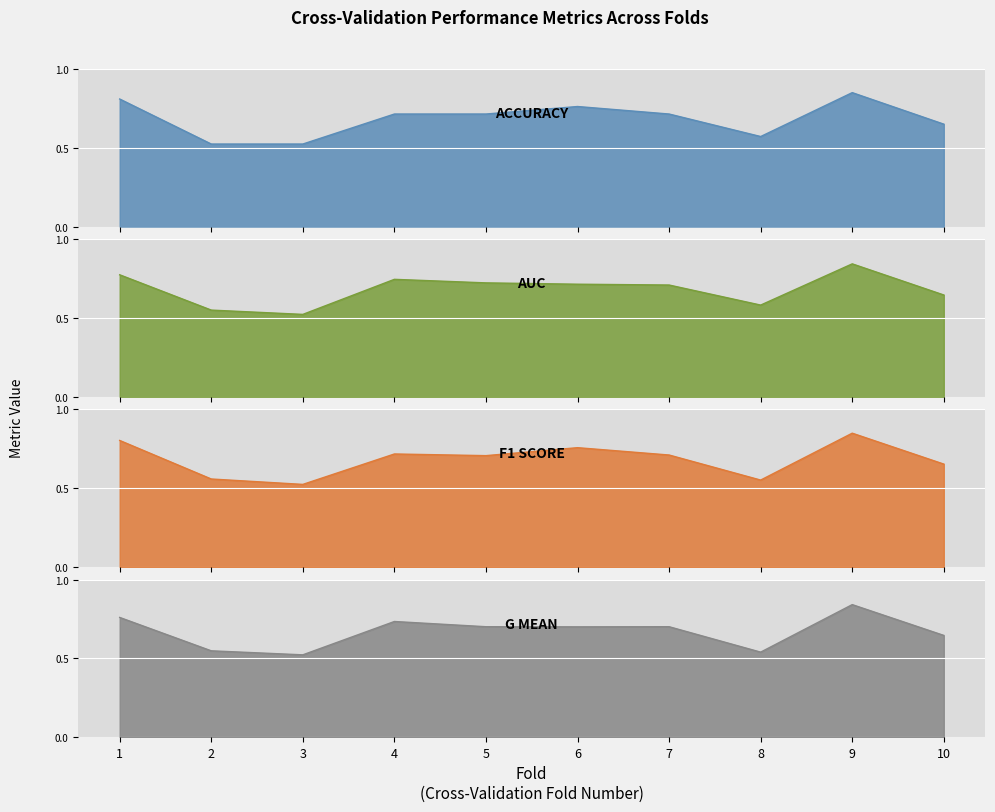

What is the difference between the second highest and second lowest values in the accuracy series?

0.3